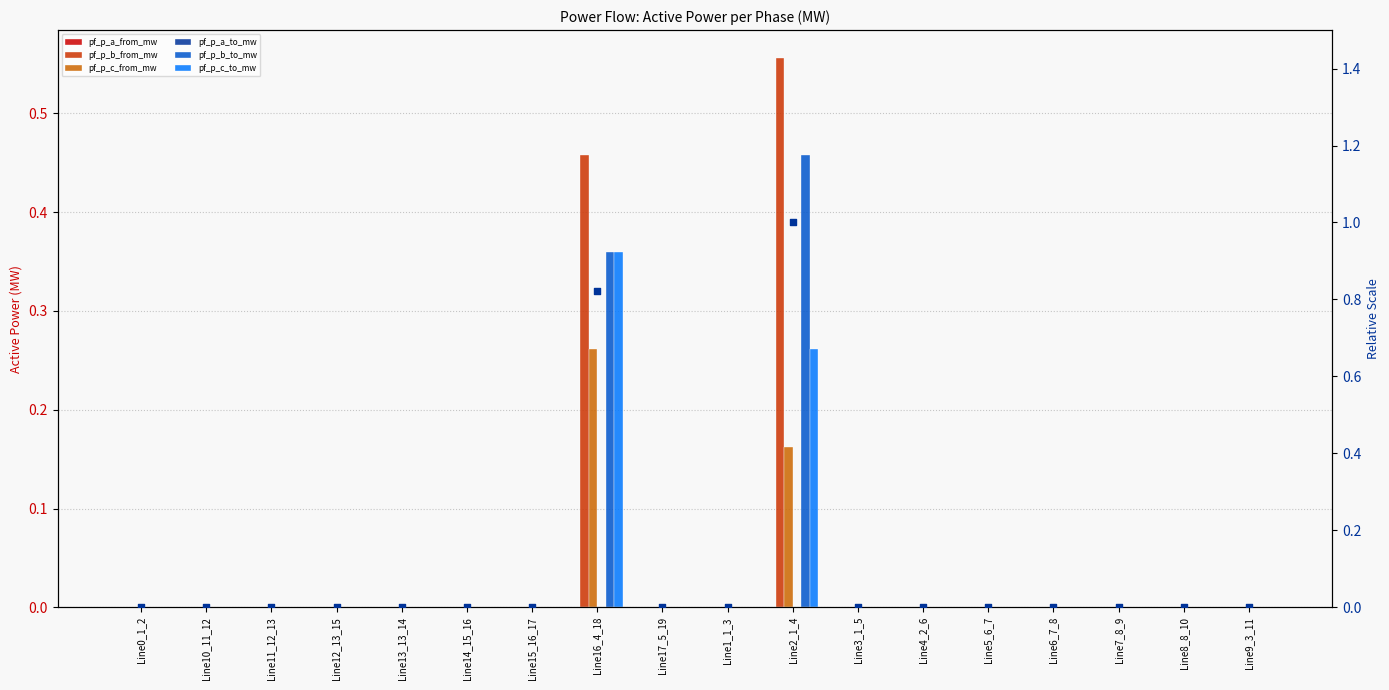

Which series contains the highest Y value?

pf_p_b_from_mw